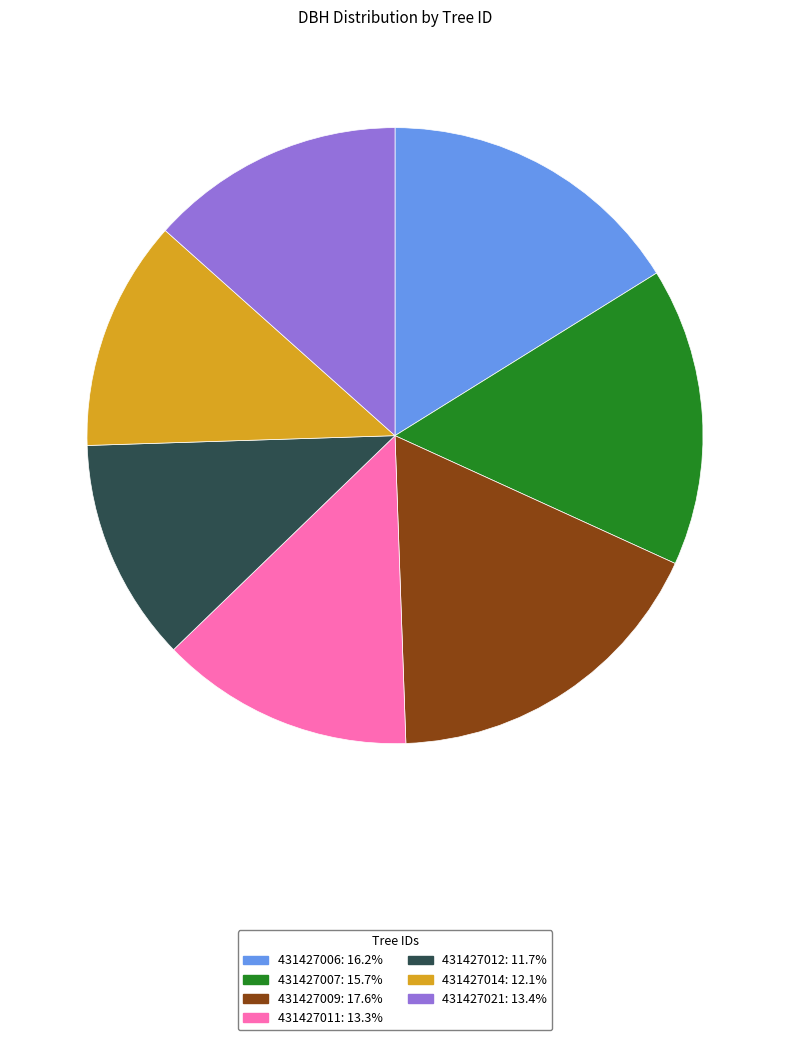

Do 431427012 and 431427006 together represent more than half of the pie?

No